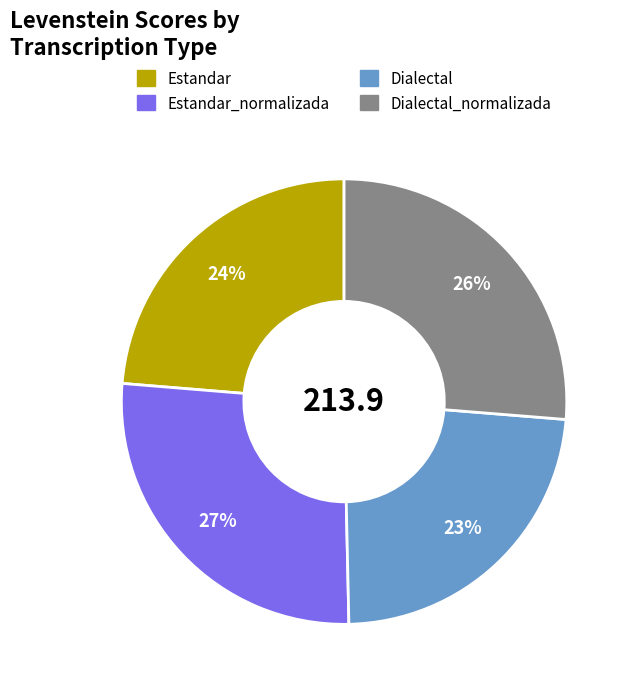

To the nearest percent, what is the average slice percentage?

25%